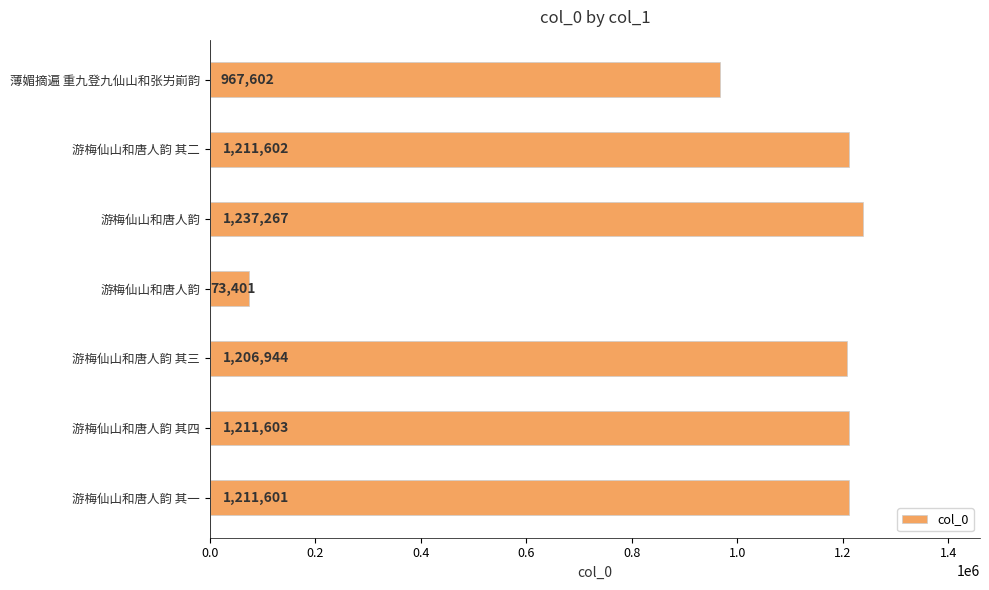

How many series are shown in this chart?

1